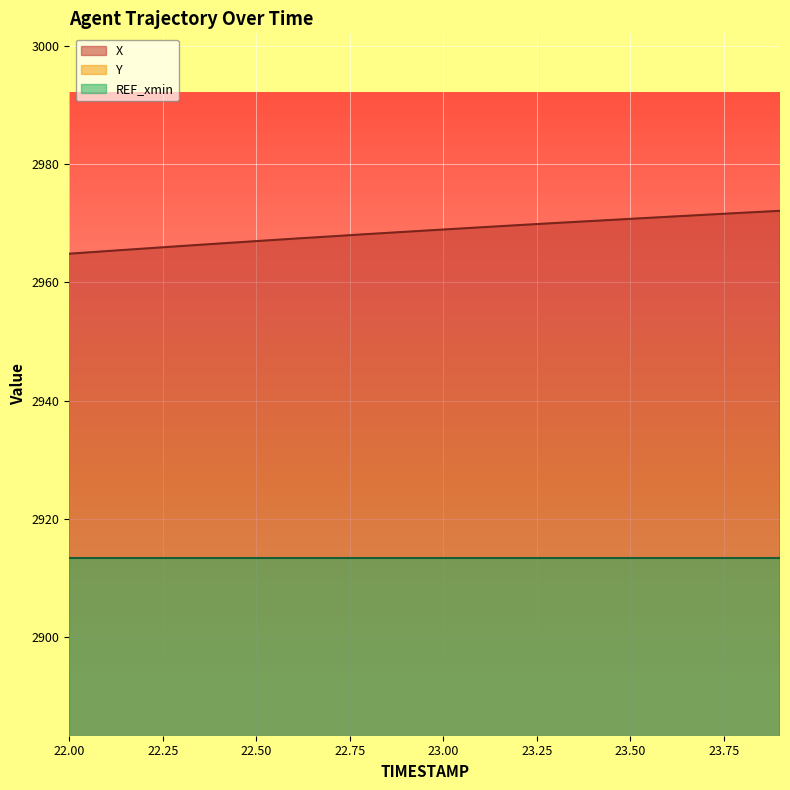

Which series changed the most between 22.8 and 23.8?

Y